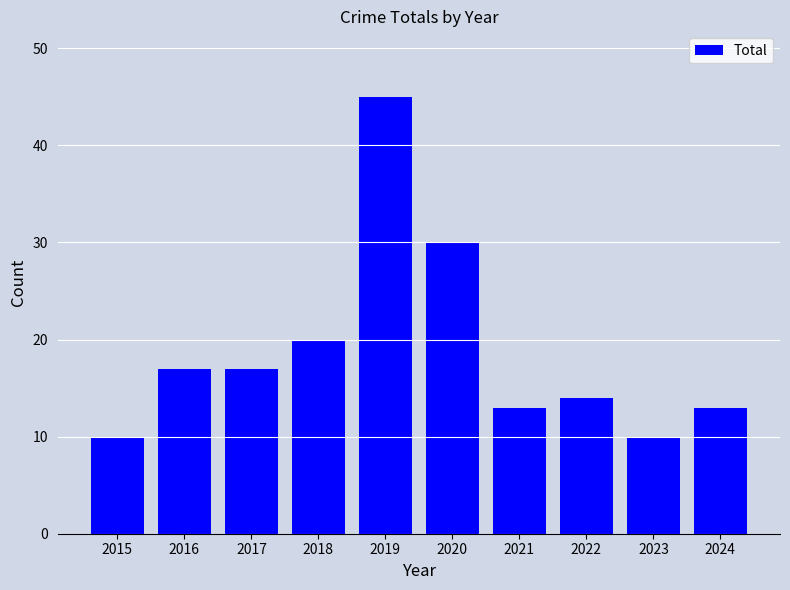

What value does the data have at 2015, to the nearest 10?

10